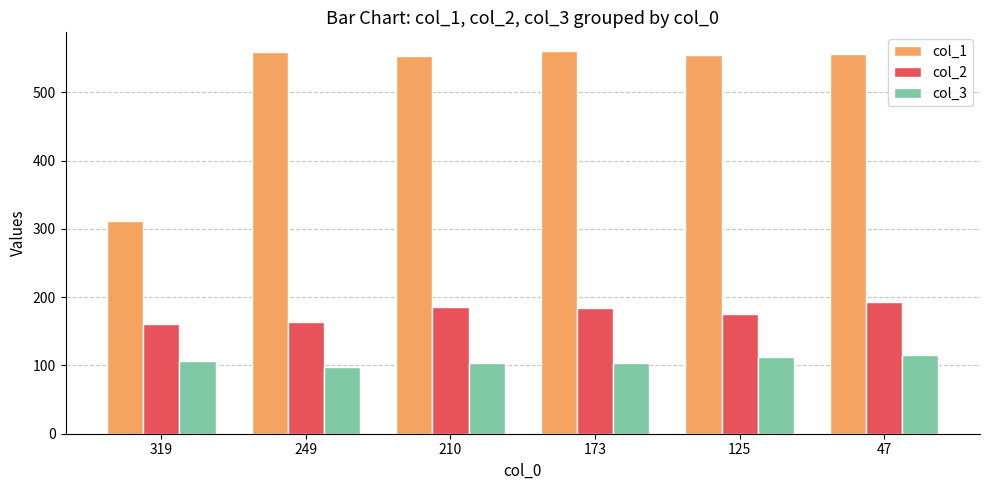

True or false: col_2 has a value of 299 at 210.

False